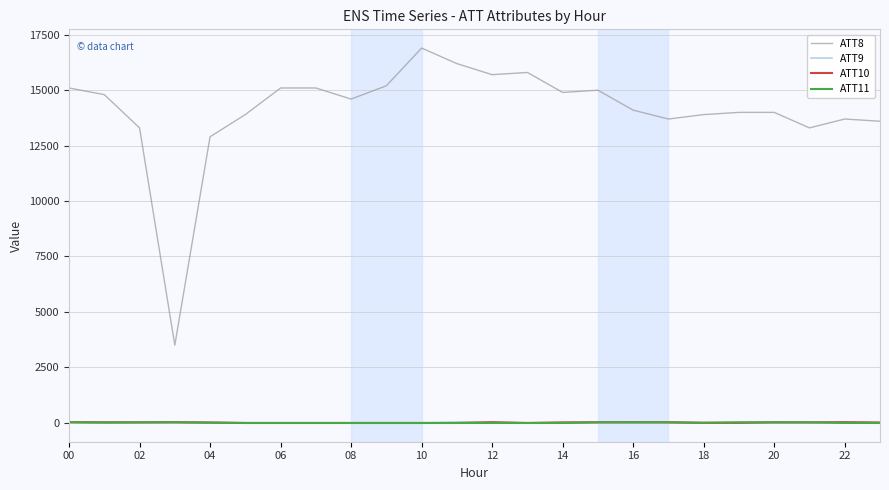

Which series has the widest spread of values?

ATT8